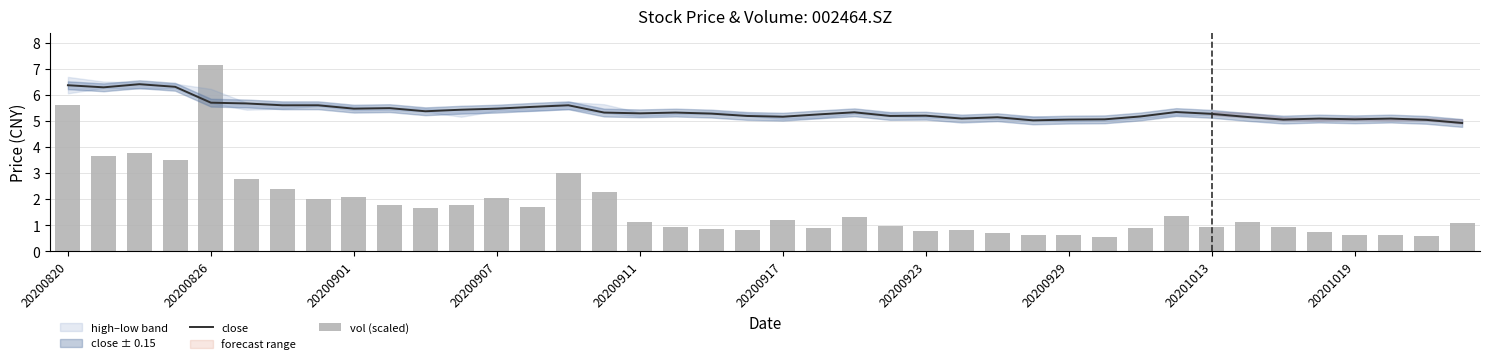

Reading left to right, what are all the values shown in this chart?

close: 6.4	6.3	6.4	6.3	5.7	5.7	5.6	5.6	5.5	5.5	5.4	5.4	5.5	5.5	5.6	5.3	5.3	5.3	5.3	5.2	5.2	5.3	5.3	5.2	5.2	5.1	5.2	5.0	5.1	5.1	5.2	5.3	5.3	5.2	5.1	5.1	5.1	5.1	5.0	4.9
vol (scaled): 5.6	3.6	3.8	3.5	7.2	2.8	2.4	2.0	2.1	1.8	1.7	1.8	2.1	1.7	3.0	2.3	1.1	0.9	0.9	0.8	1.2	0.9	1.3	1.0	0.8	0.8	0.7	0.6	0.6	0.5	0.9	1.4	1.0	1.1	1.0	0.7	0.6	0.6	0.6	1.1